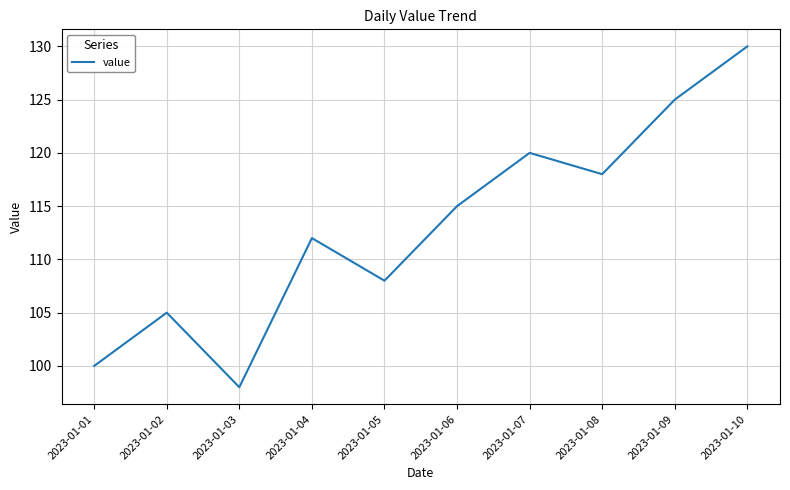

Does the chart display data point markers on the line(s)?

No